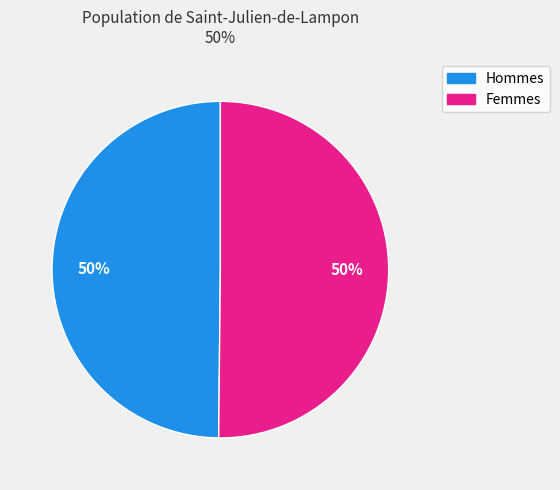

How many slices are in this pie chart?

2